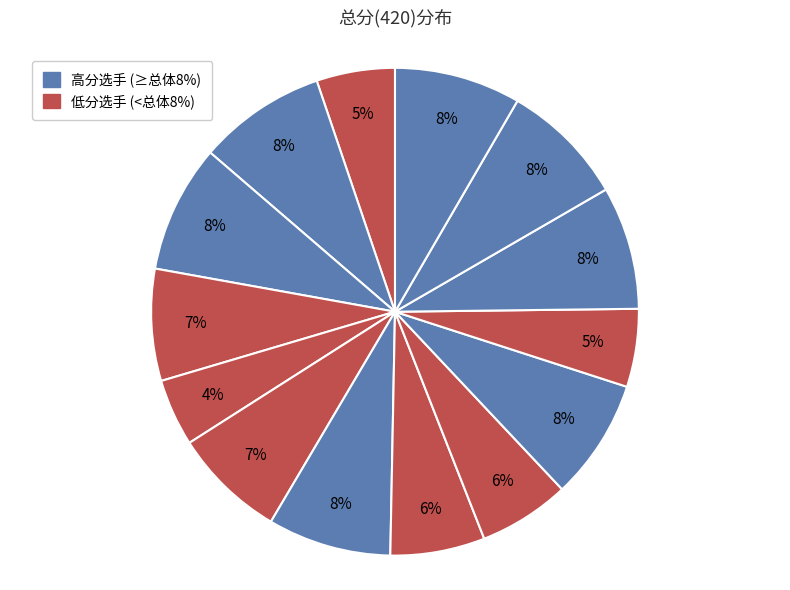

To the nearest percent, what is the average slice percentage?

7%